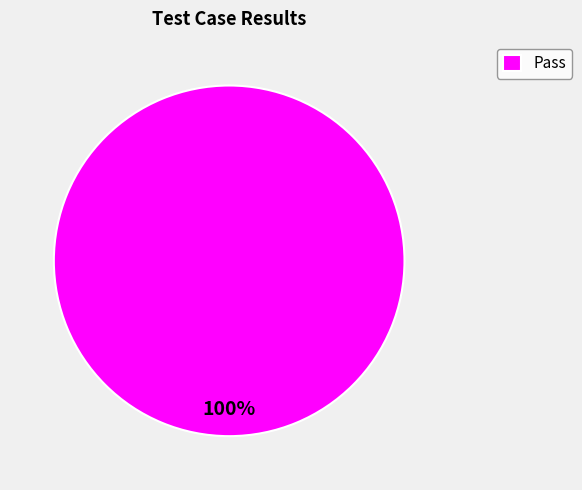

How many slices are in this pie chart?

1